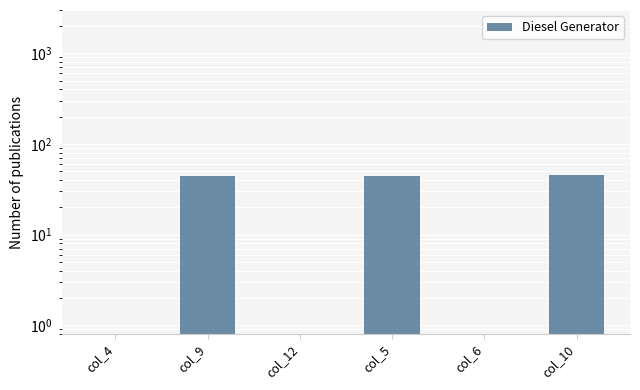

What is the greatest value displayed?

45.0